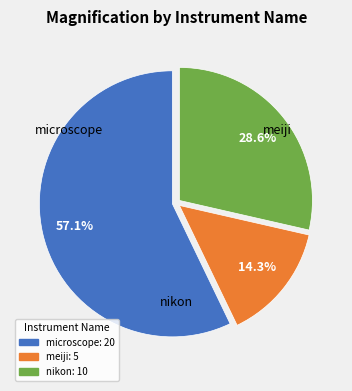

To the nearest percent, what is the difference between the largest and smallest slice percentages?

43%